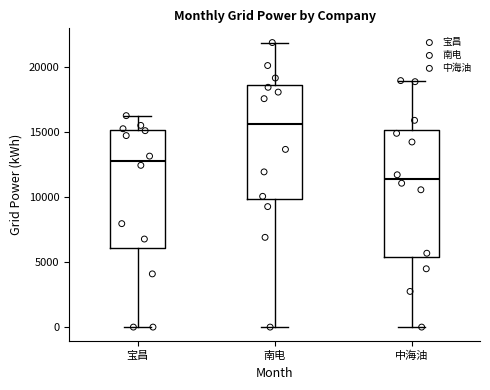

Which box has the lowest median line?

中海油